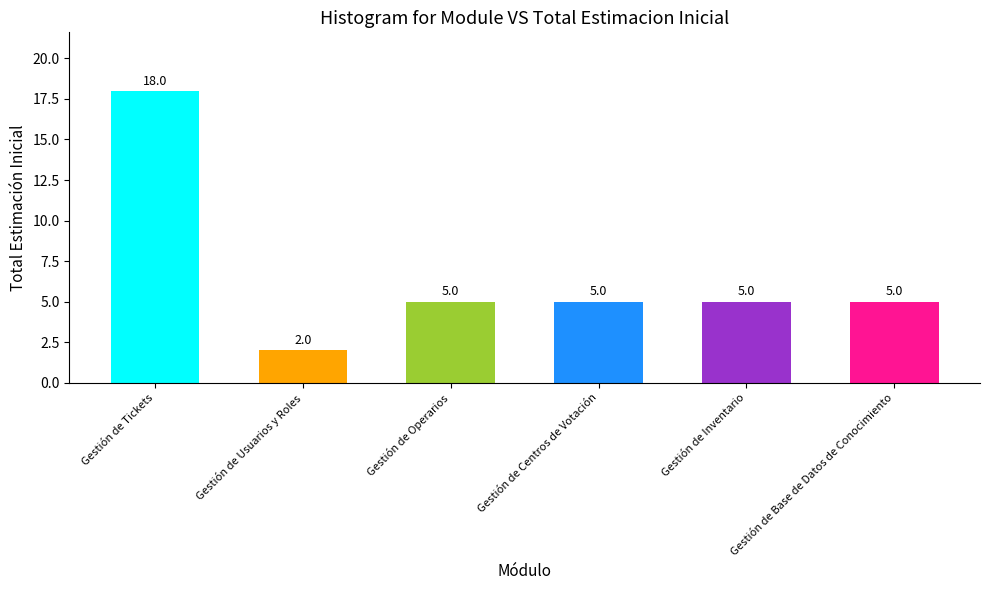

What is the difference between the maximum and minimum values?

16